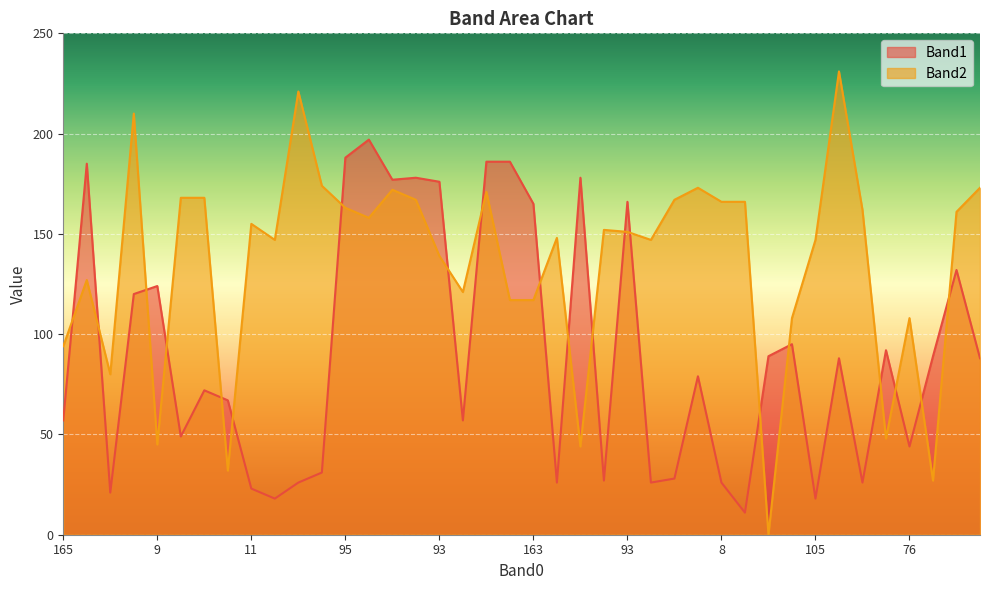

Is the value of Band1 at 95 greater than the value of Band2 at 59?

Yes